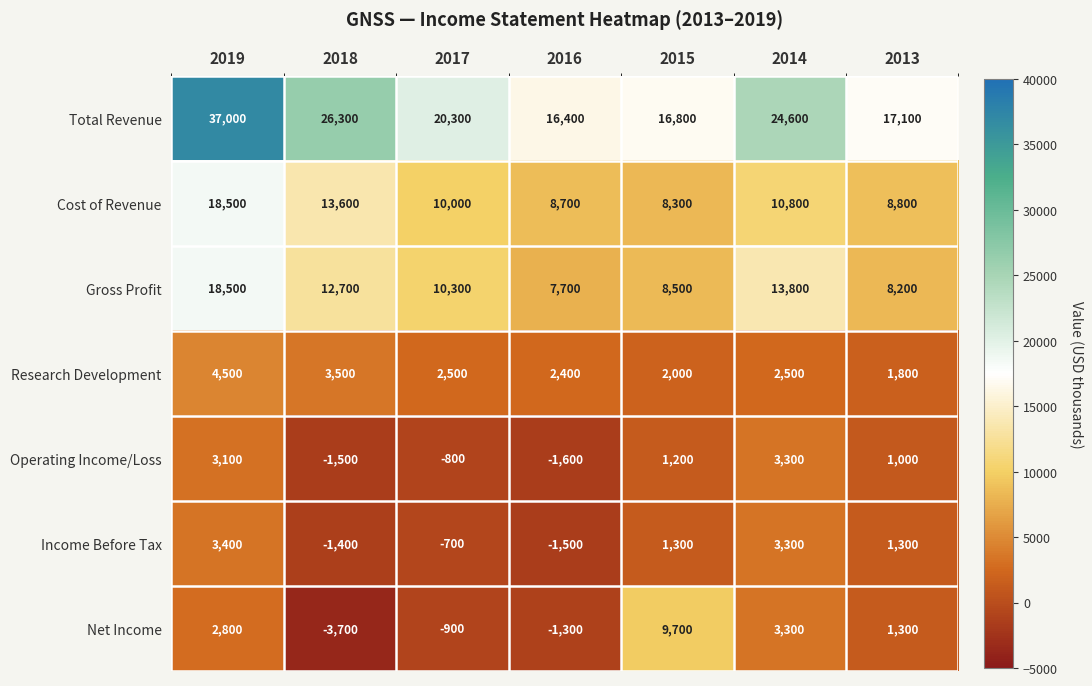

At which label does Total Revenue reach its minimum?

2016